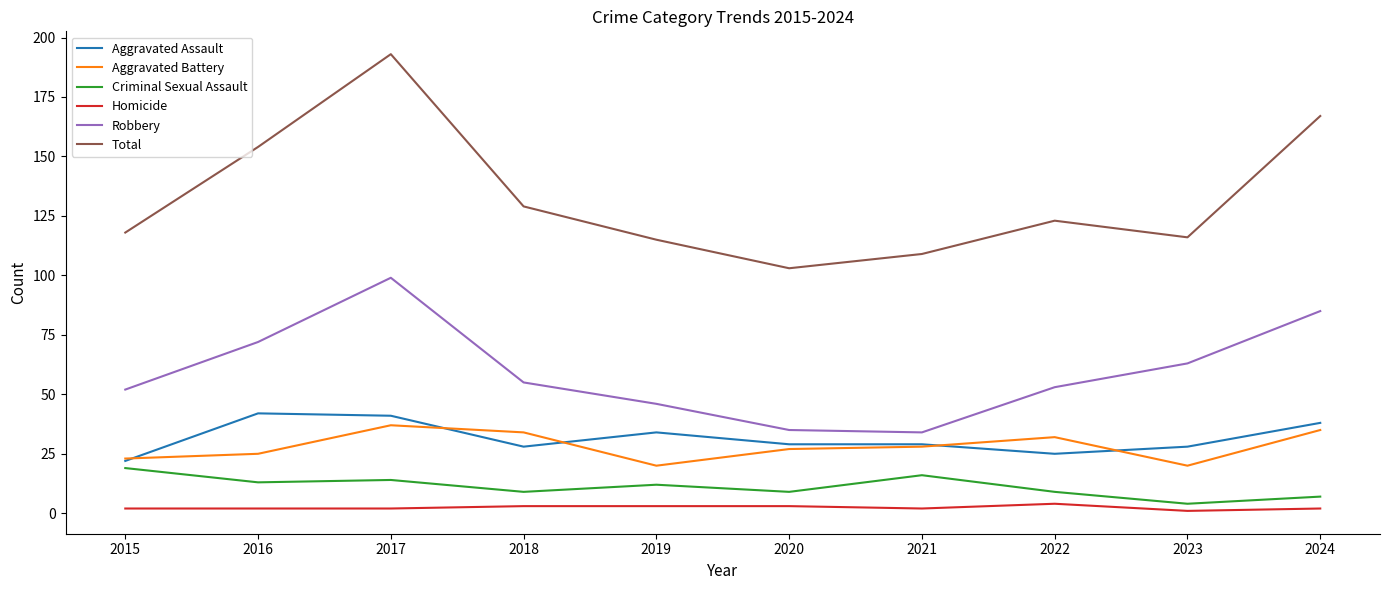

At how many categories does at least one series exceed 164?

2